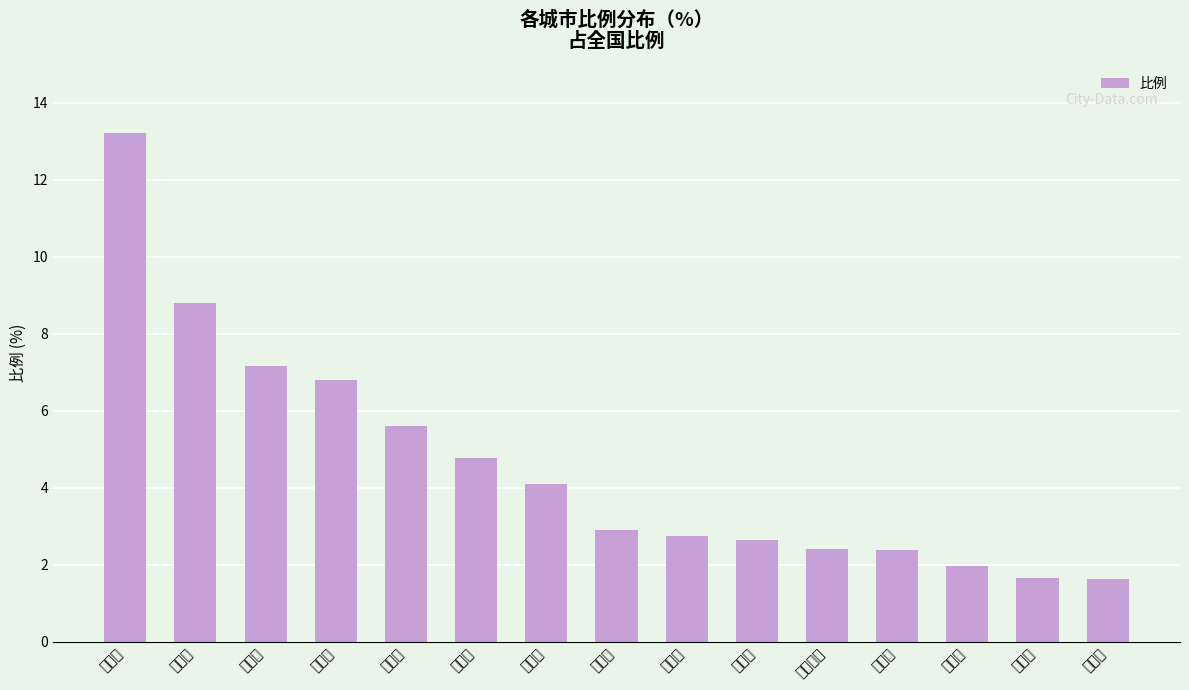

Reading right to left, list all the values displayed in this chart.

1.6	1.6	2.0	2.4	2.4	2.6	2.8	2.9	4.1	4.8	5.6	6.8	7.2	8.8	13.2